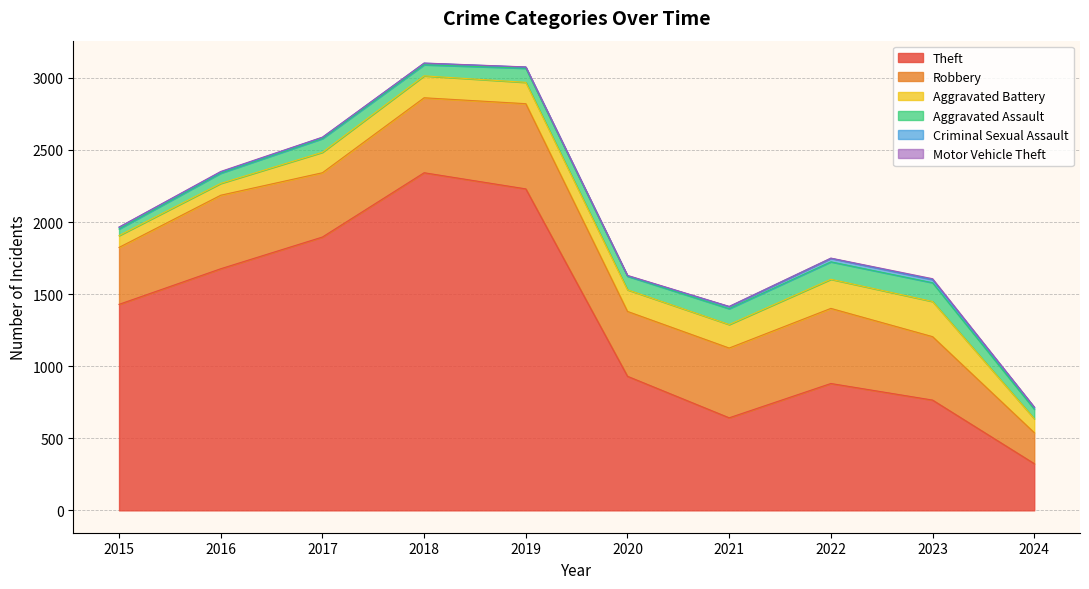

Which category has the highest value in the Aggravated Assault series?

2023